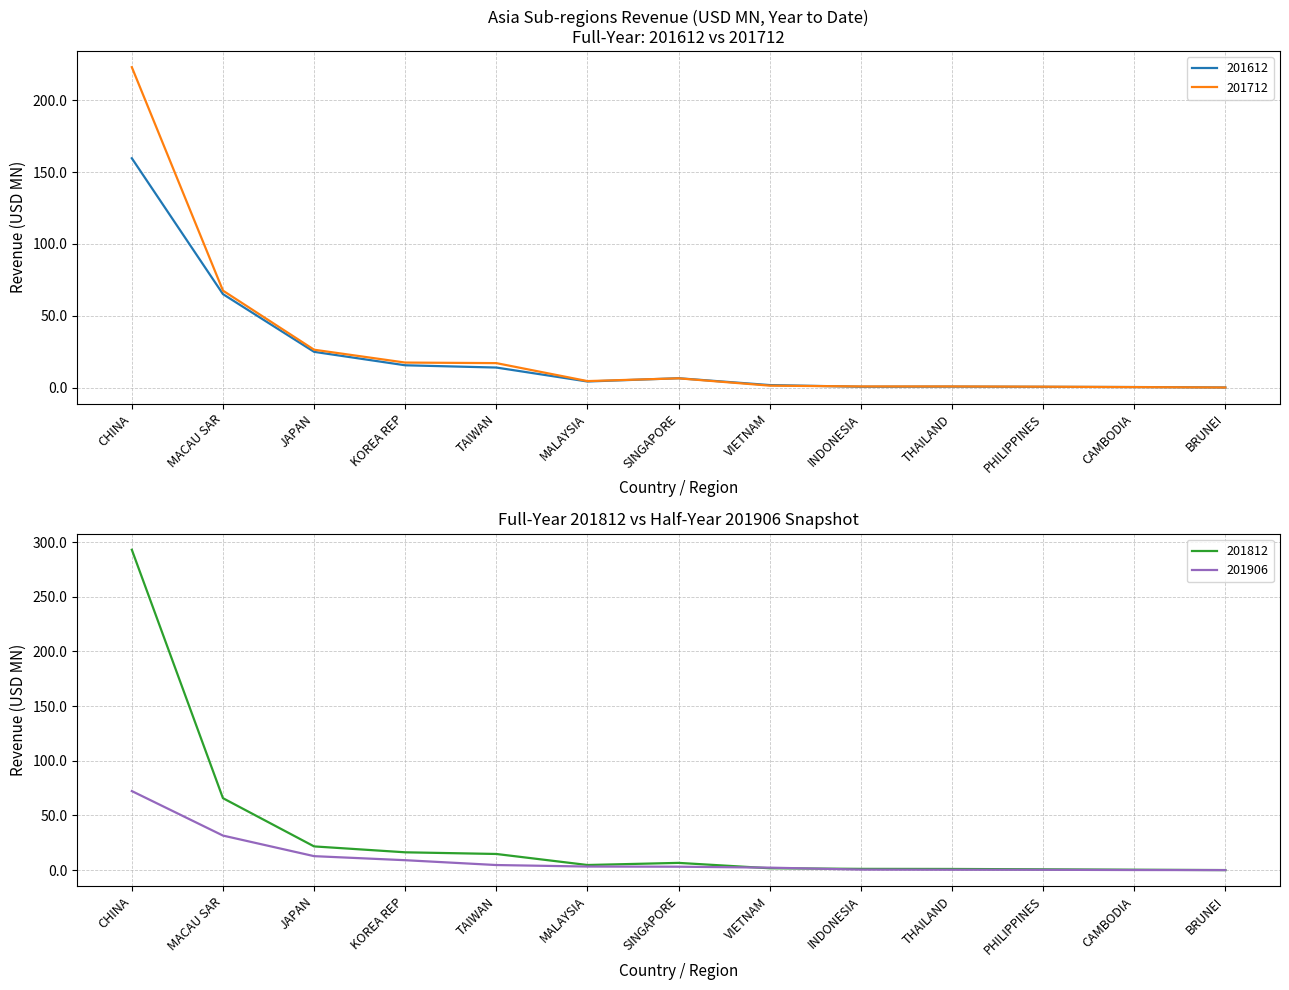

Between SINGAPORE and PHILIPPINES, which is larger?

SINGAPORE